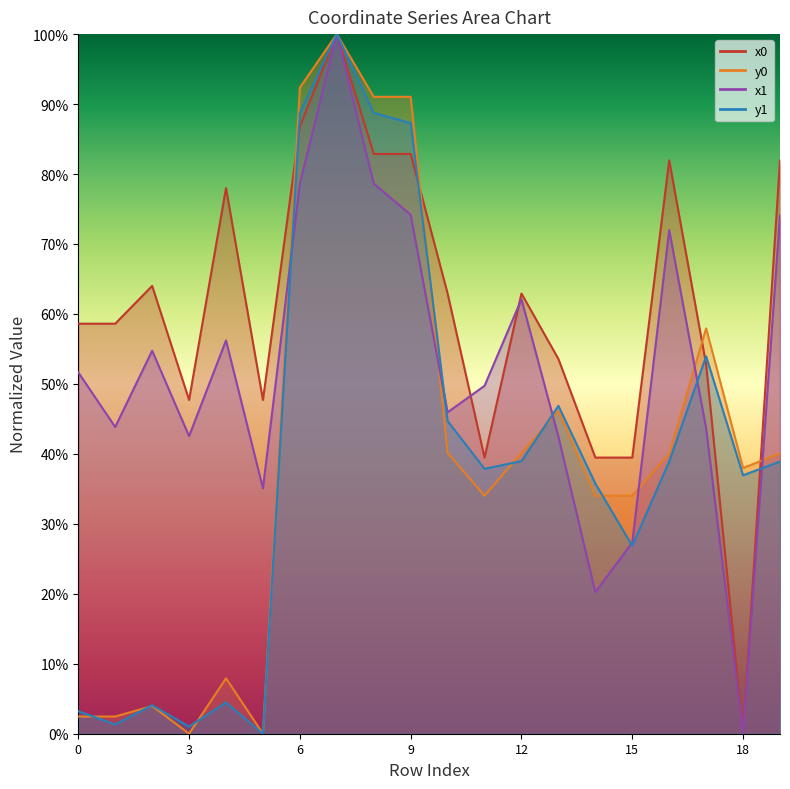

What are all the series names shown in the legend?

x0, y0, x1, y1